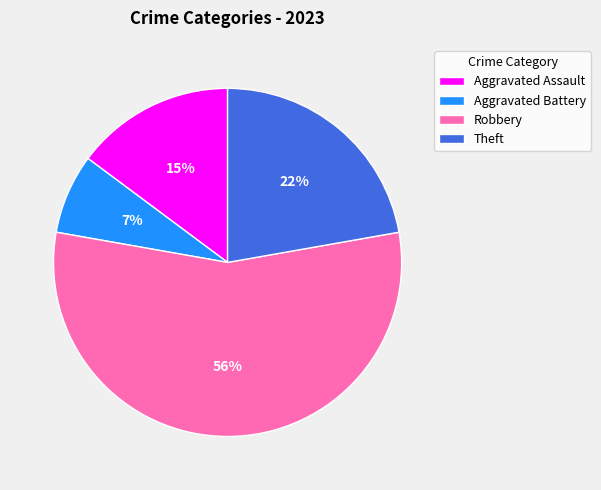

To the nearest percent, what percentage of the pie is Theft?

22%